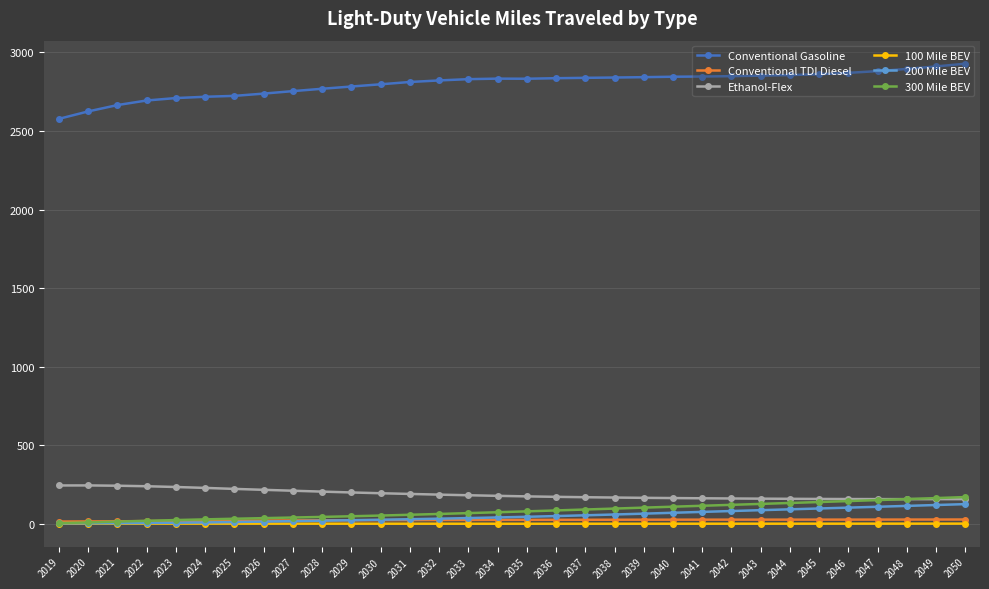

At how many categories does at least one series exceed 1151?

32